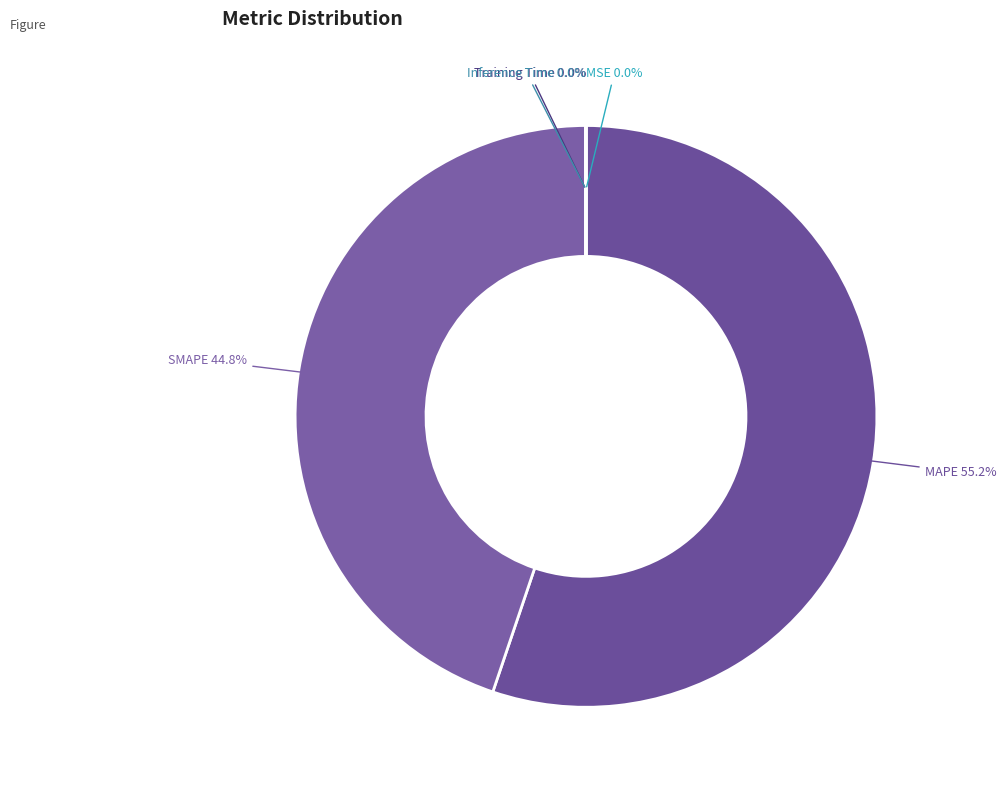

Combined, do MAPE and SMAPE account for over 50%?

Yes